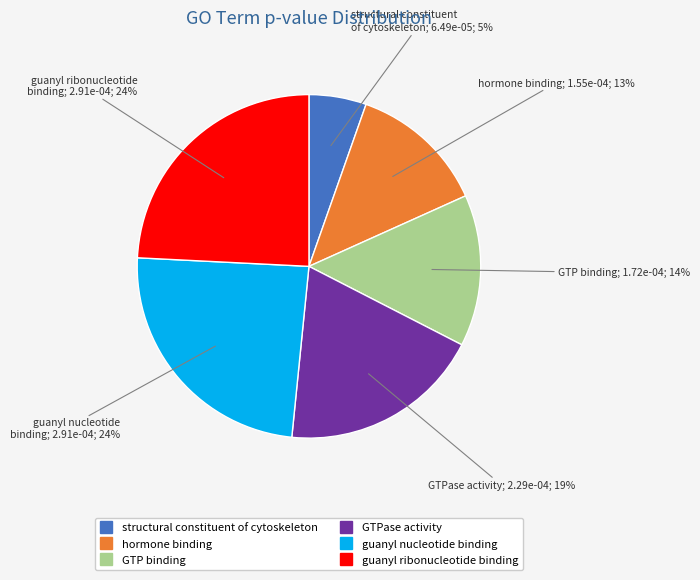

Is it true that guanyl nucleotide binding is 24% of the pie?

True